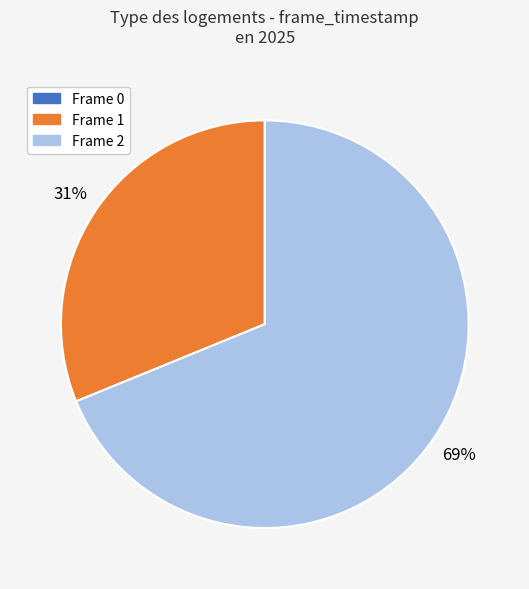

Is there any slice that represents more than half of the pie?

Yes